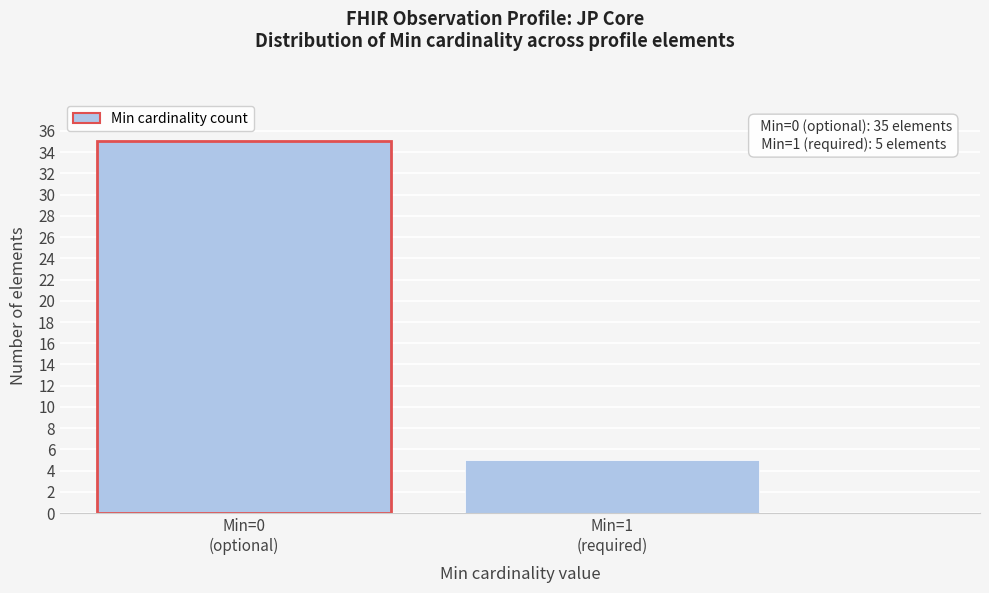

Reading right to left, list all the values displayed in this chart.

5	35